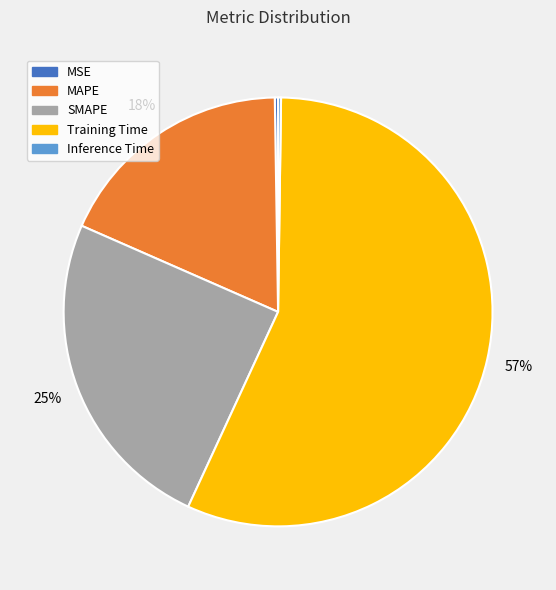

Which slice is the largest?

Training Time